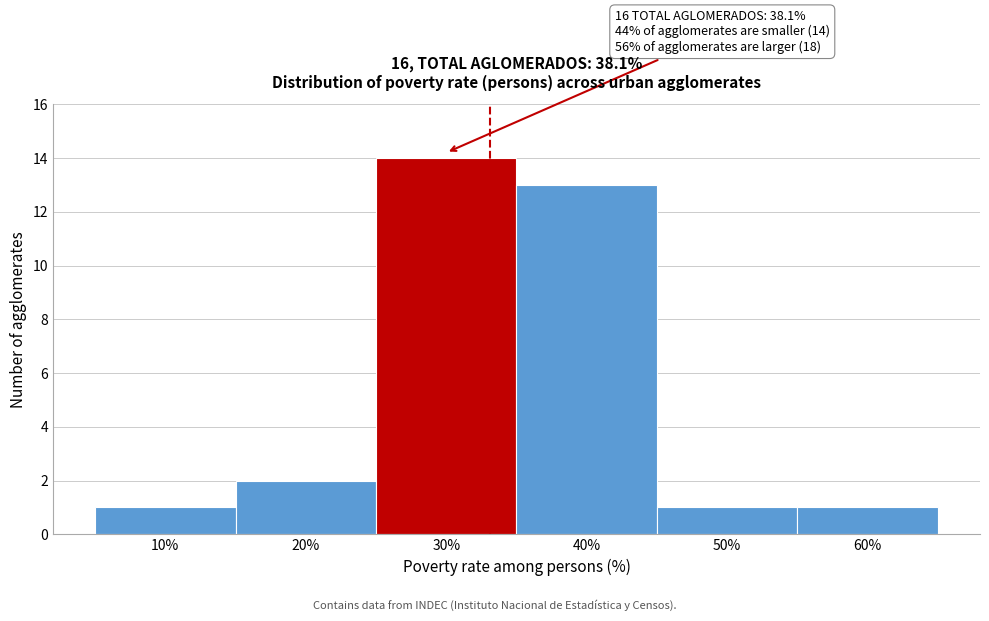

Reading left to right, extract all data points from this chart.

10%=1	20%=2	30%=14	40%=13	50%=1	60%=1